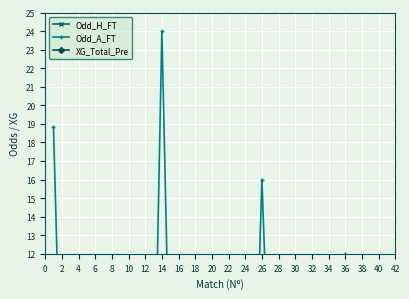

What is the spread (max minus min) of values at 26?

3.9